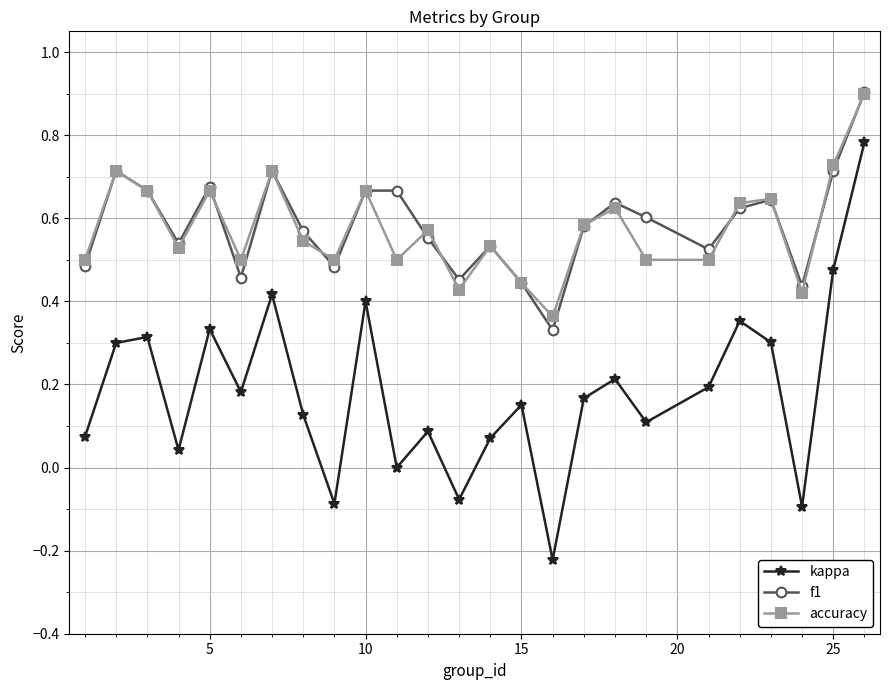

What is the sum of all f1 values?

14.6